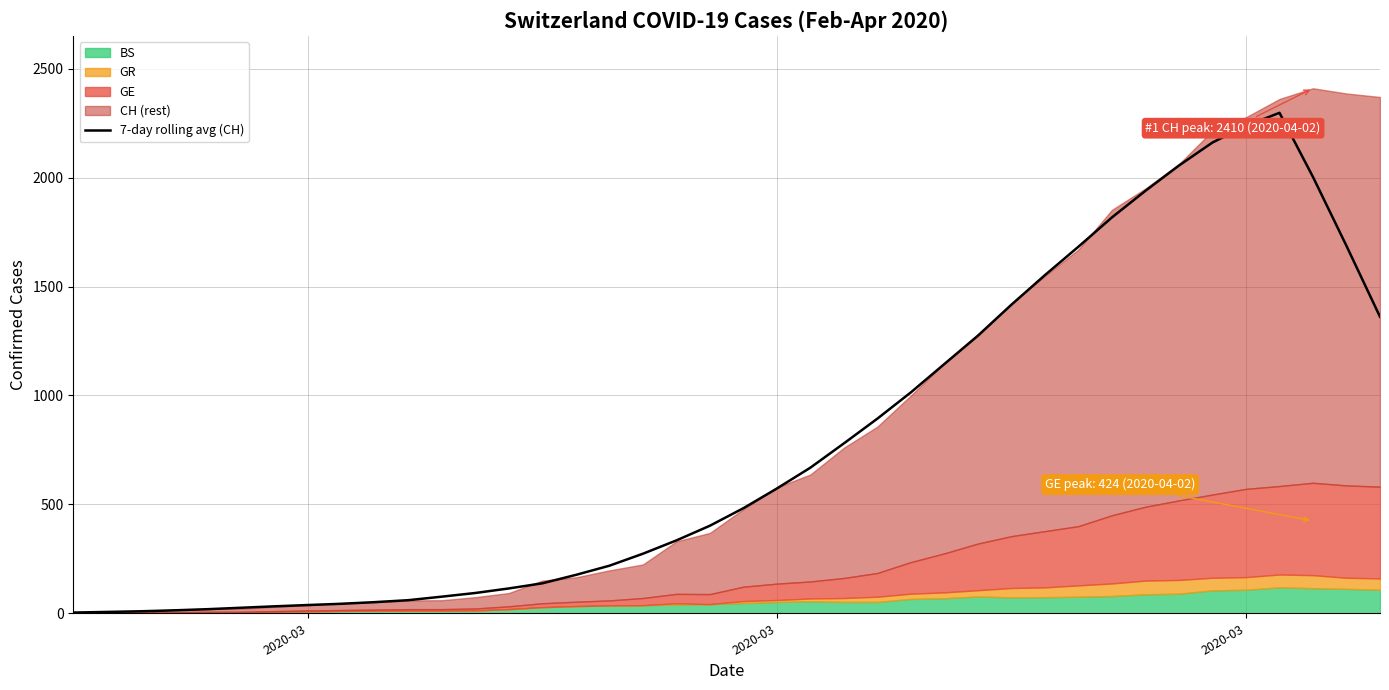

How many lines are shown in the chart?

1